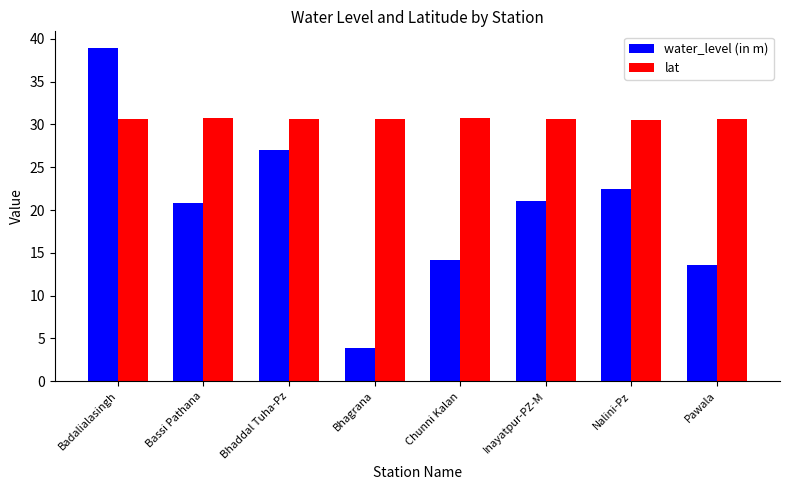

What is the sum of the water_level (in m) values at Inayatpur-PZ-M and Bhagrana?

24.9